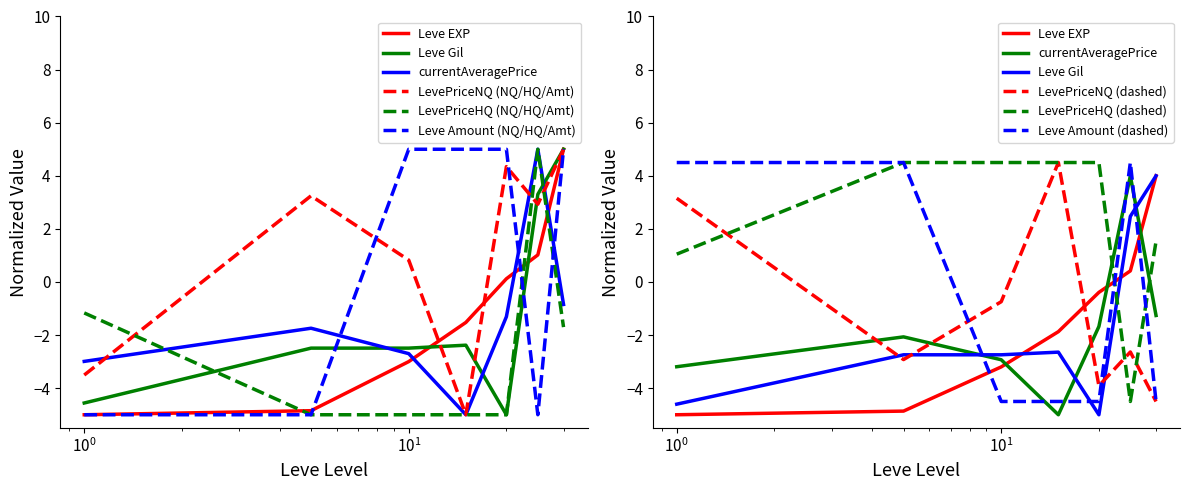

How many intersections are there between LevePriceNQ and currentAveragePrice?

3